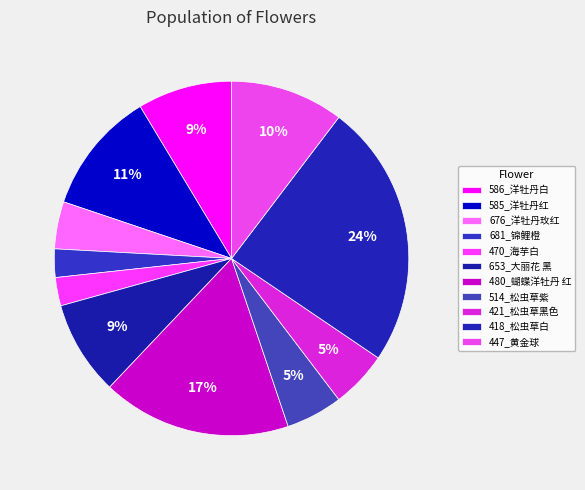

True or false: 676_洋牡丹玫红 accounts for 14% of the total.

False